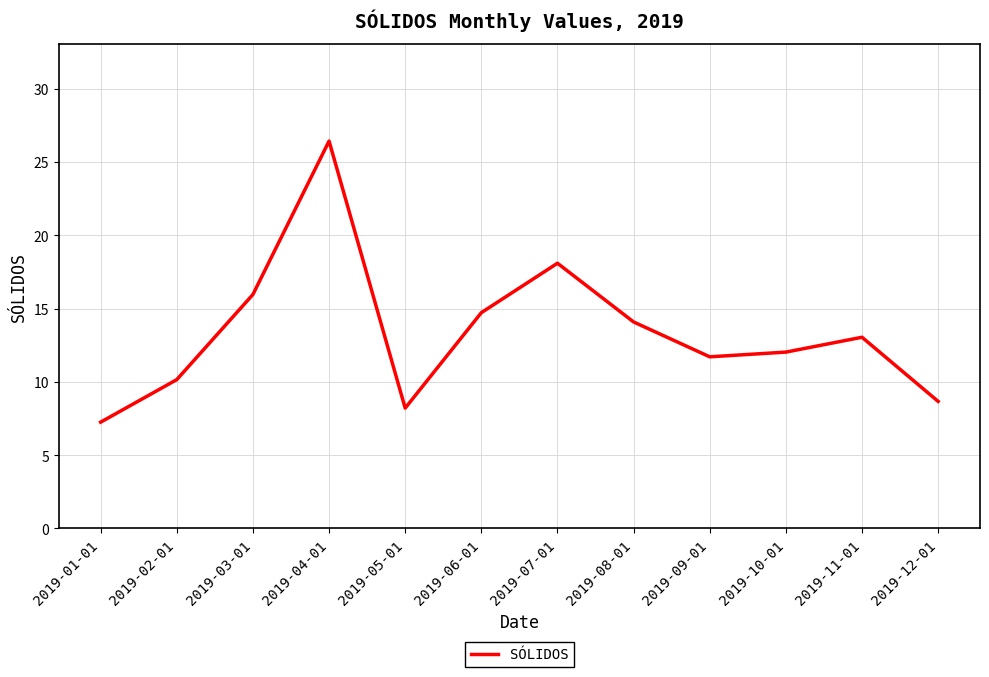

What is the sum of all values?

160.4